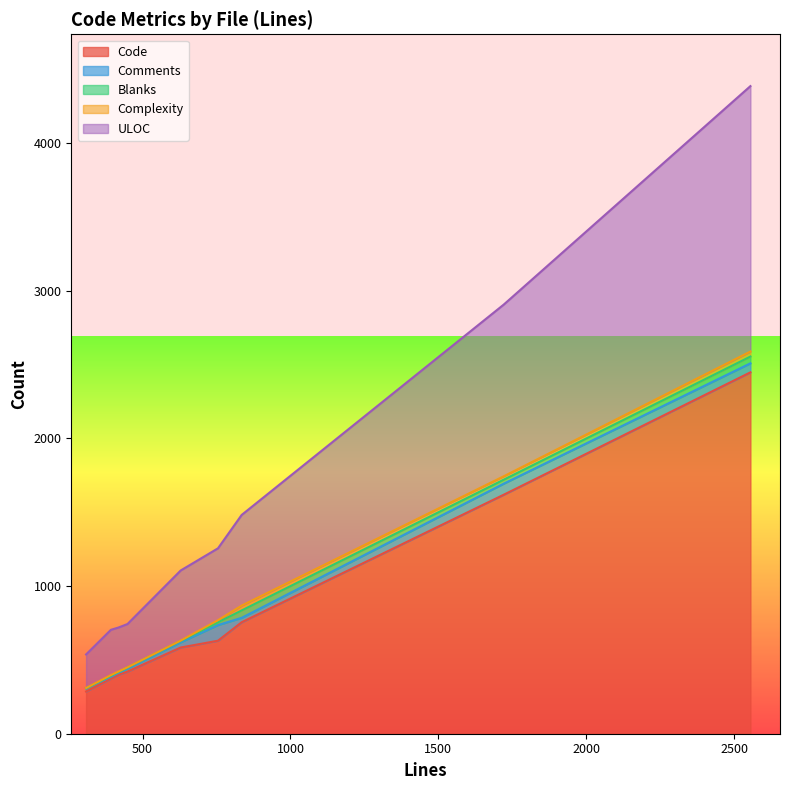

How many lines are shown in the chart?

5